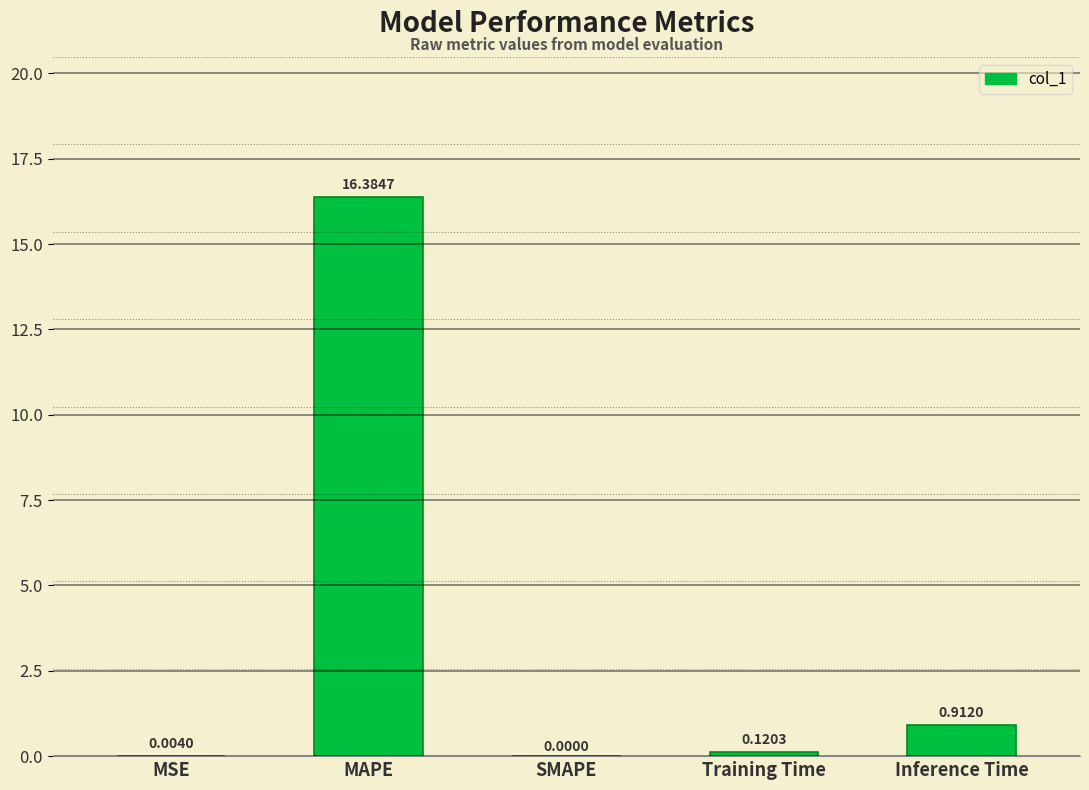

How many data points does each series have?

5